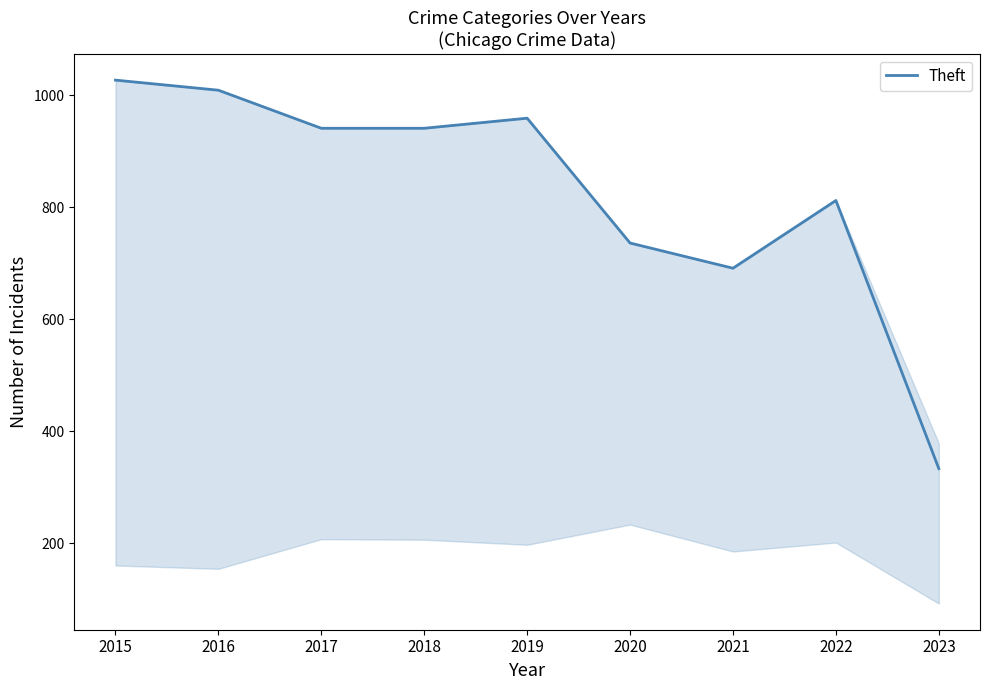

What is the approximate value at 2016, to the nearest 100?

1000